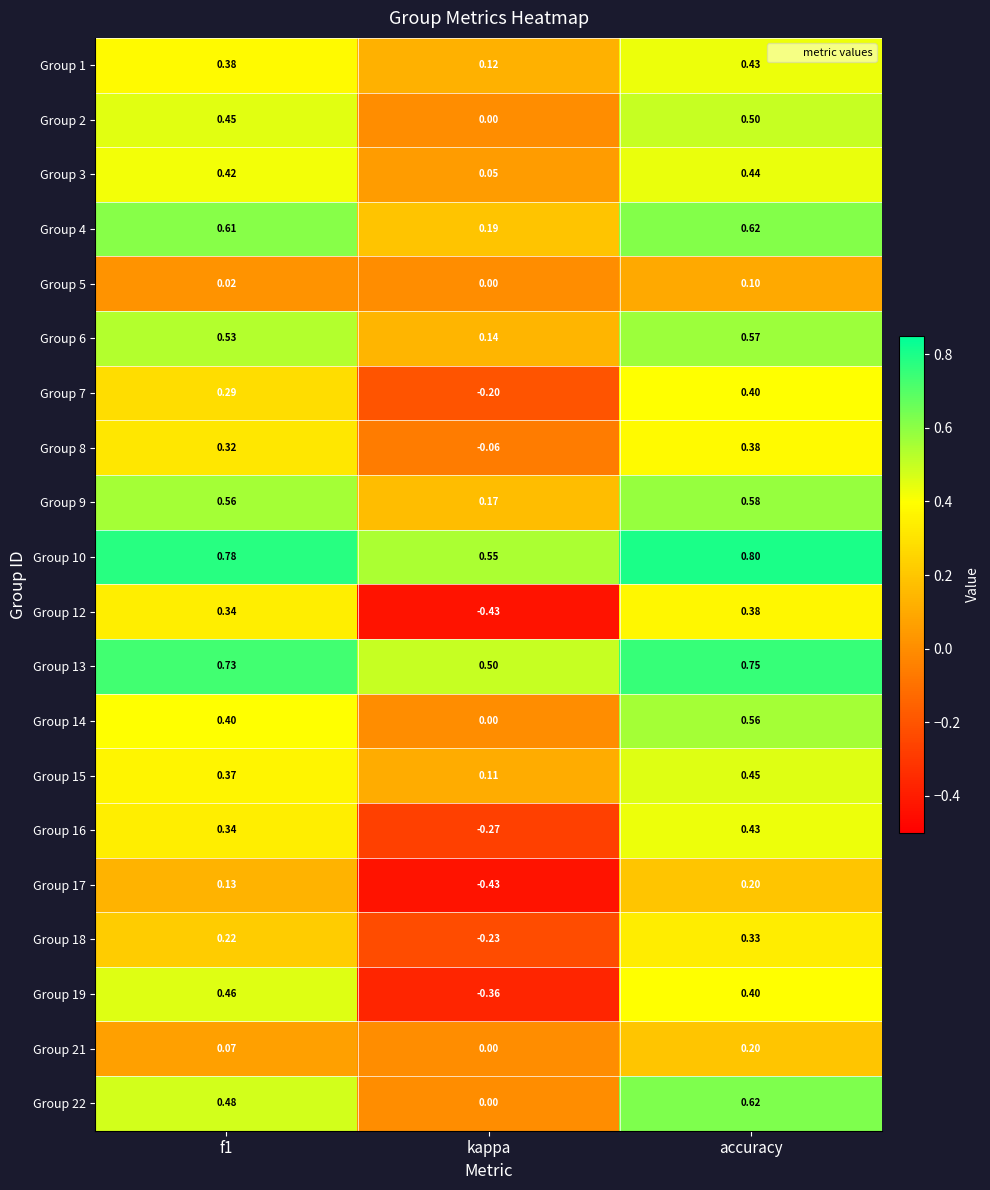

At which label does Group 14 reach its minimum?

kappa